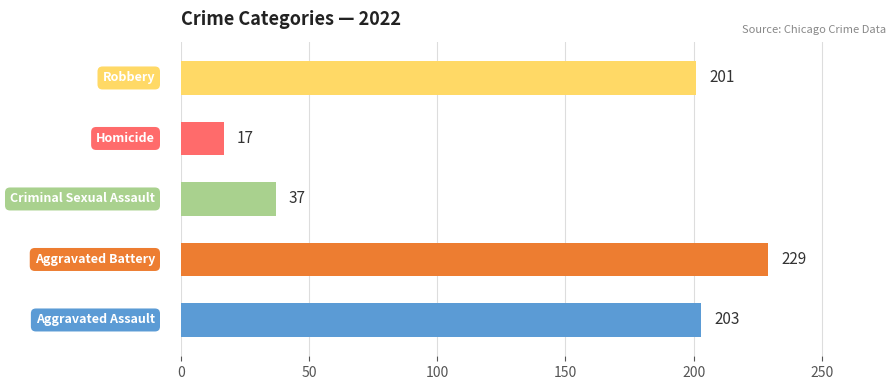

How many data points are less than 201?

2